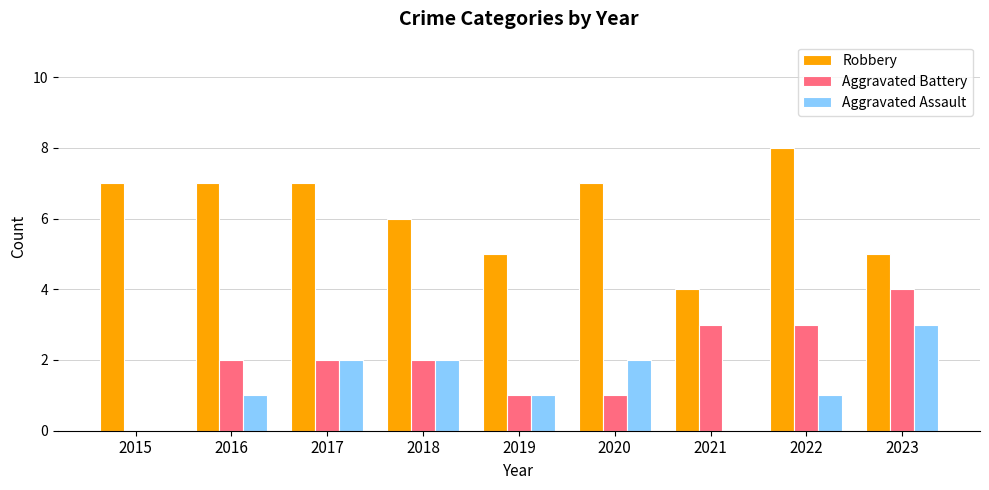

What is the spread (max minus min) of values at 2020?

6